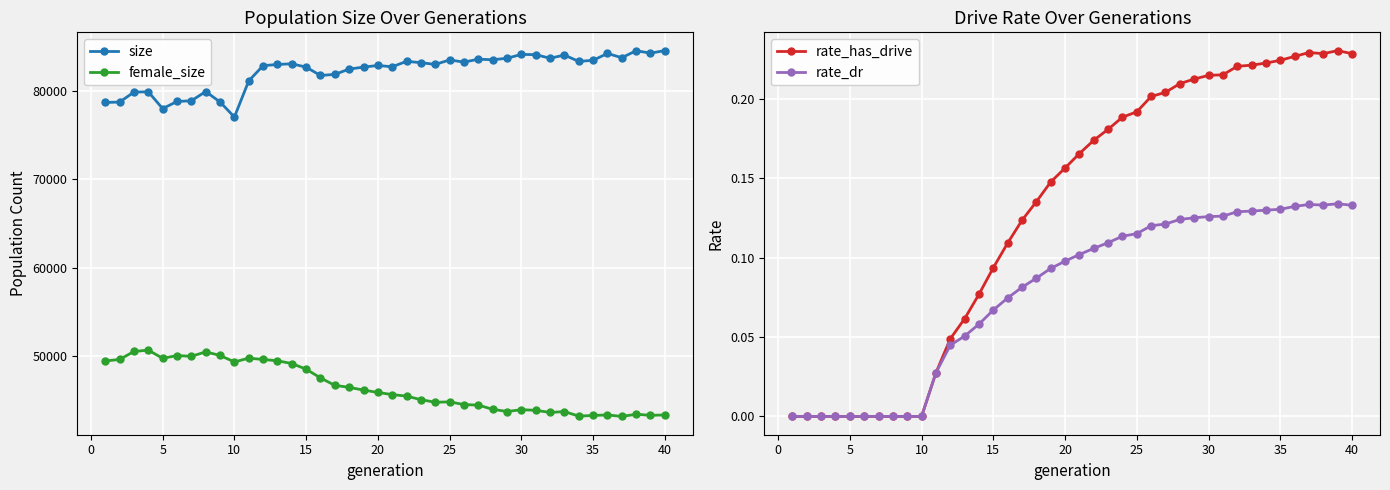

What is the maximum value shown in the chart?

84547.0